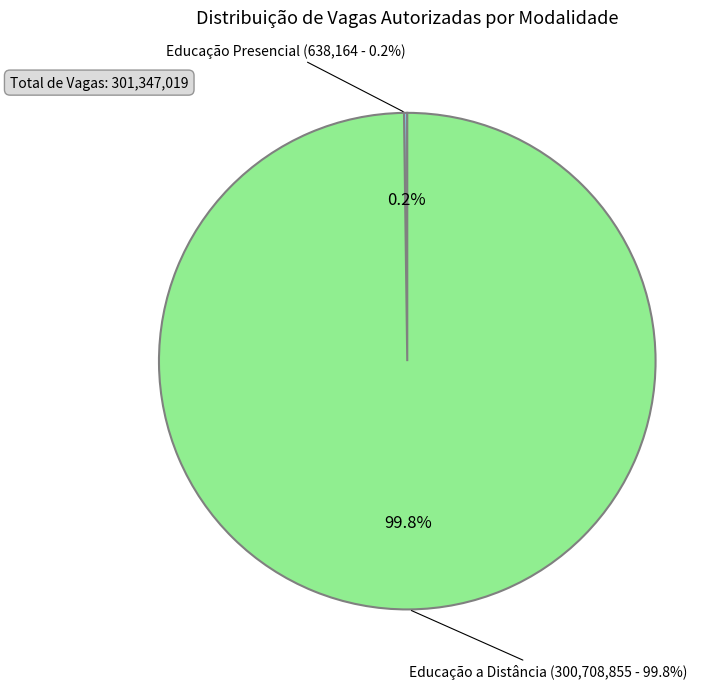

Rank the categories by value from highest to lowest.

Educação a Distância, Educação Presencial